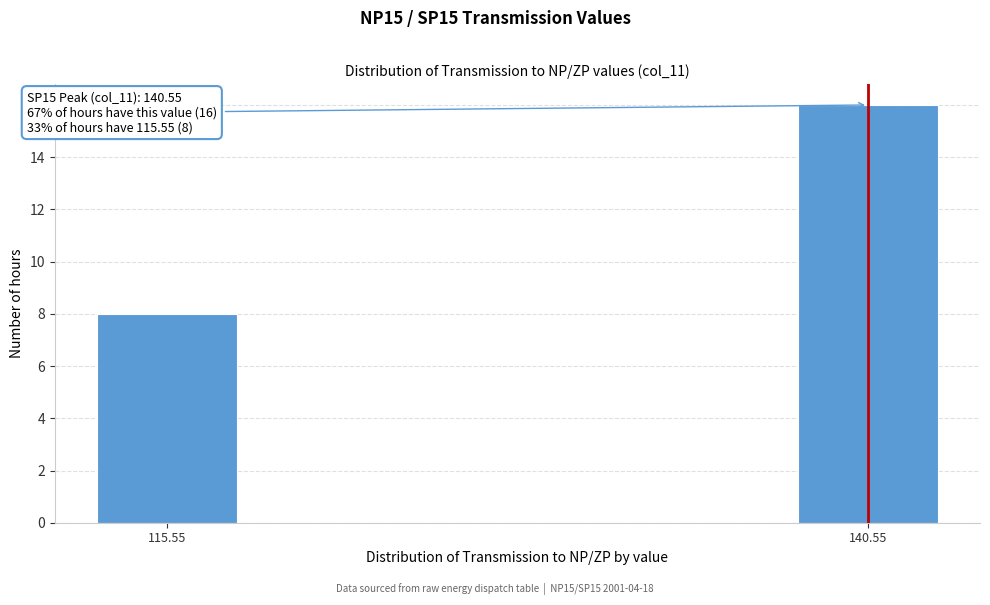

Reading left to right, list all the values displayed in this chart.

8	16